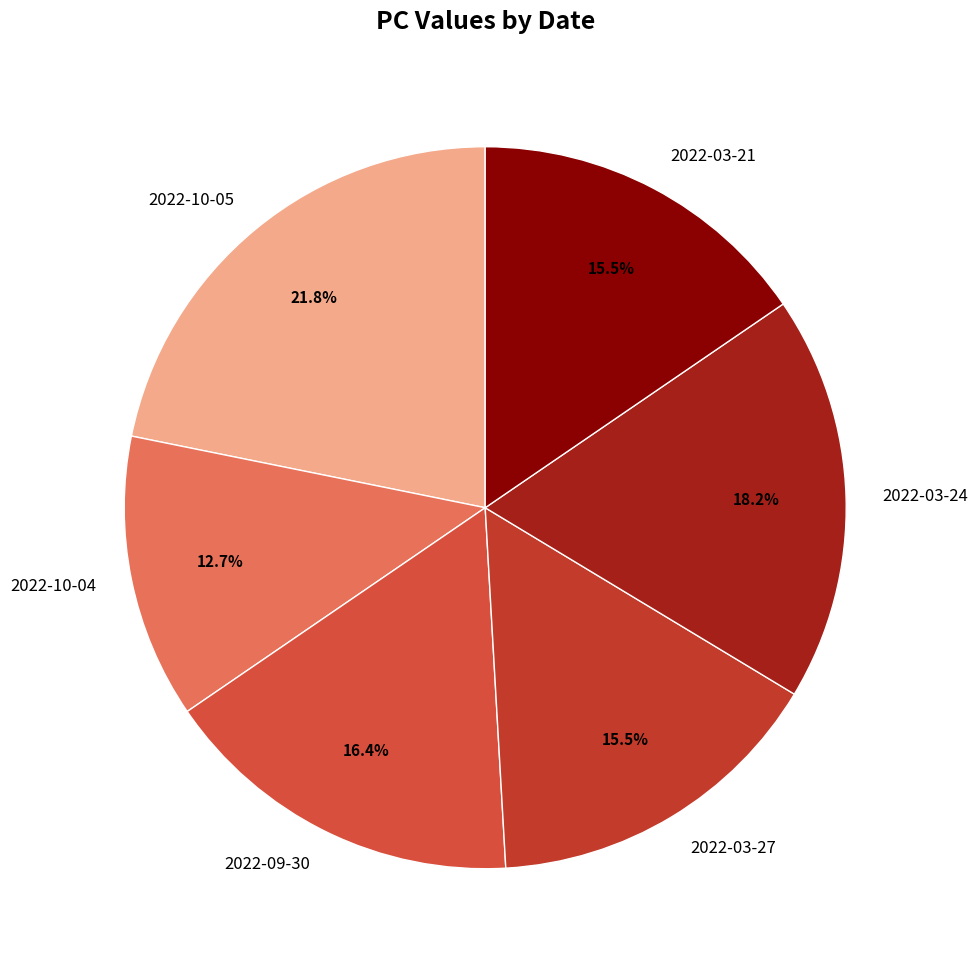

True or false: 2022-10-05 accounts for 31% of the total.

False